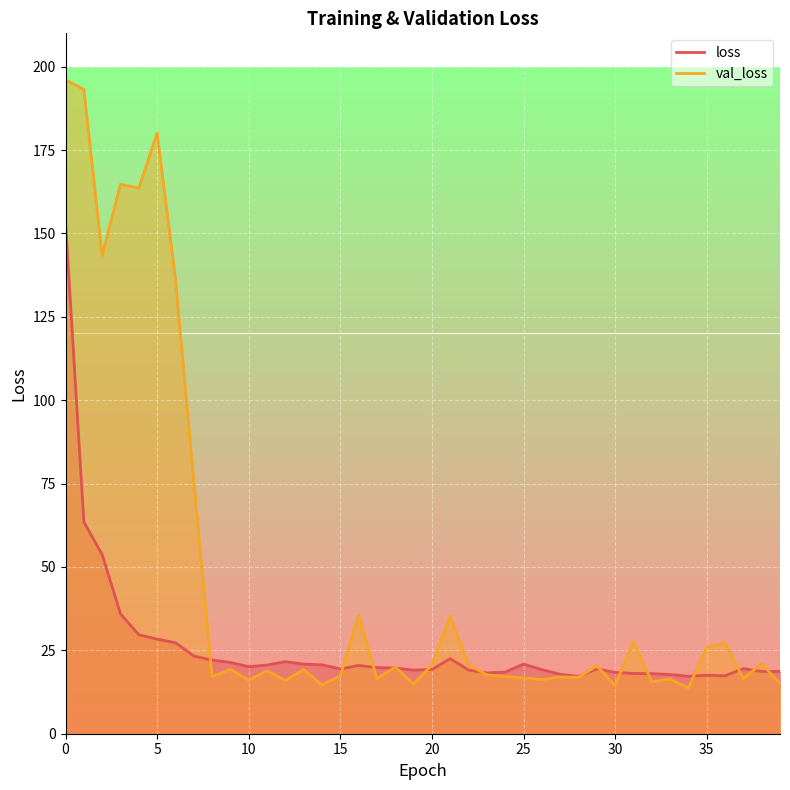

At how many categories does at least one series exceed 72?

8